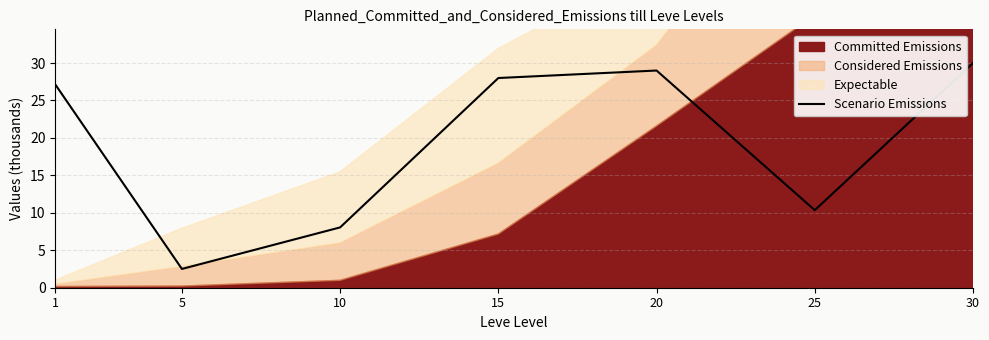

List the labels in order of value, largest first.

30, 20, 15, 1, 25, 10, 5